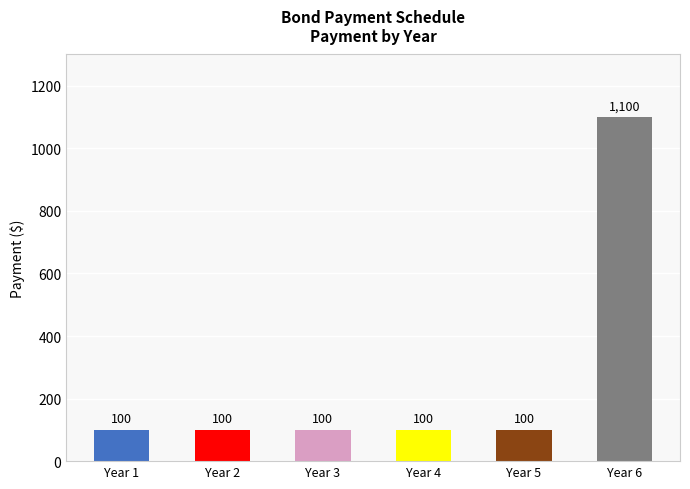

Read the value at Year 1, to the nearest 50.

100